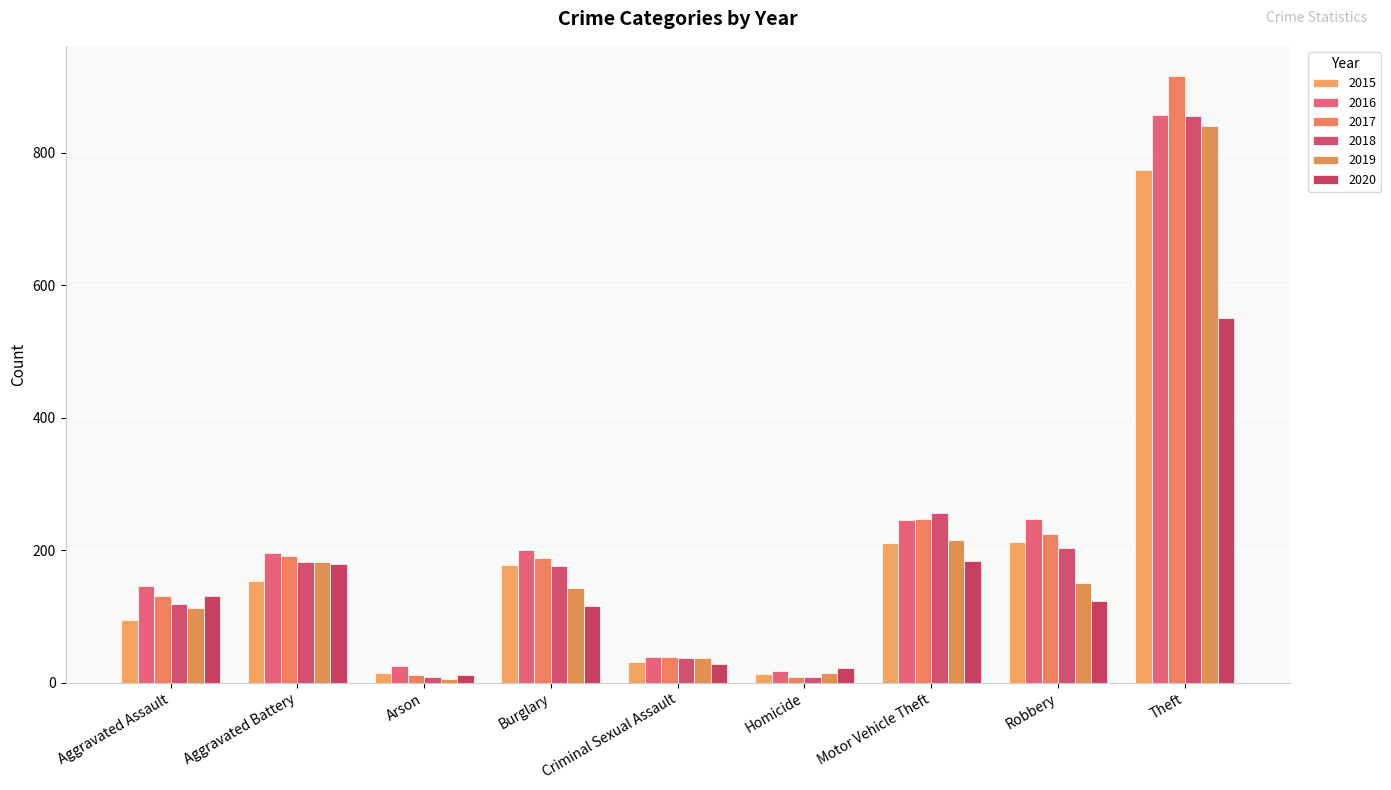

What is the difference between the highest and lowest values at Arson?

19